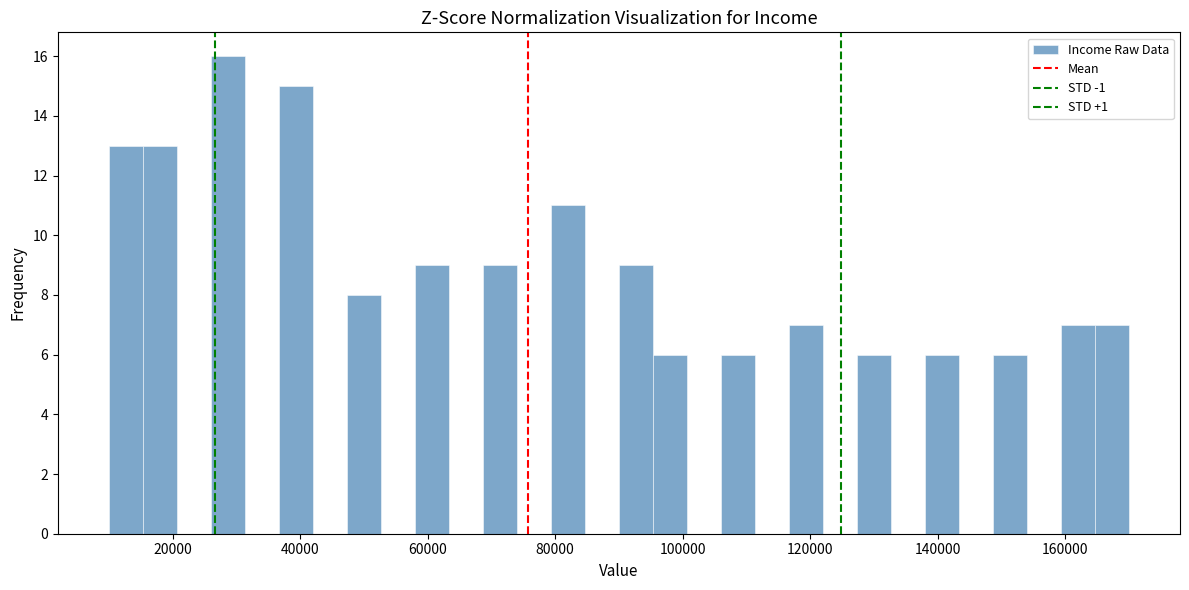

Around what value on the x-axis is the tallest bar? Give the approximate position of its centre, as read against the axis.

28000